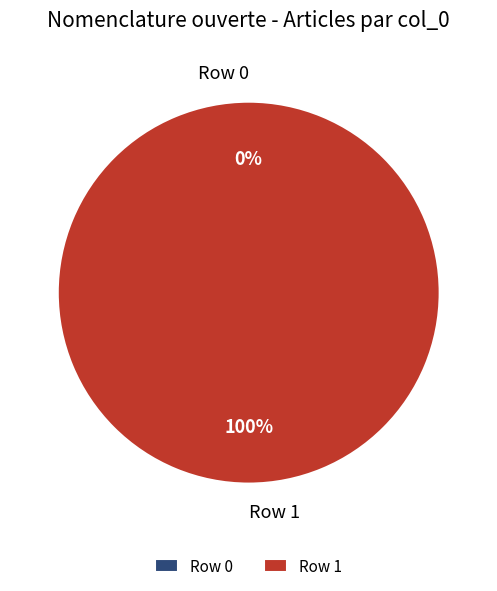

What percentage do Row 0 and Row 1 together represent?

100.0%